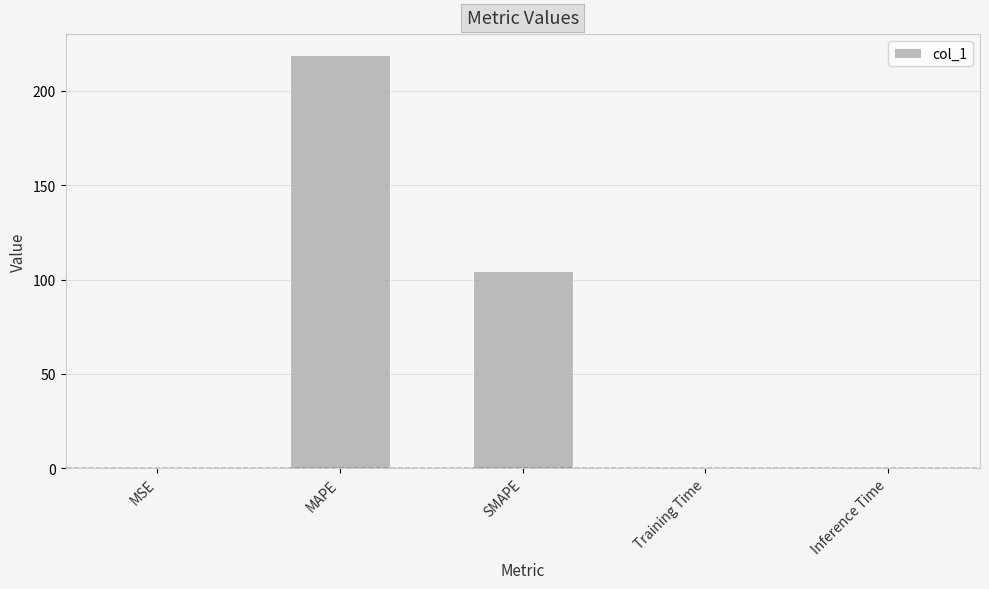

At which label is the value closest to 109?

SMAPE